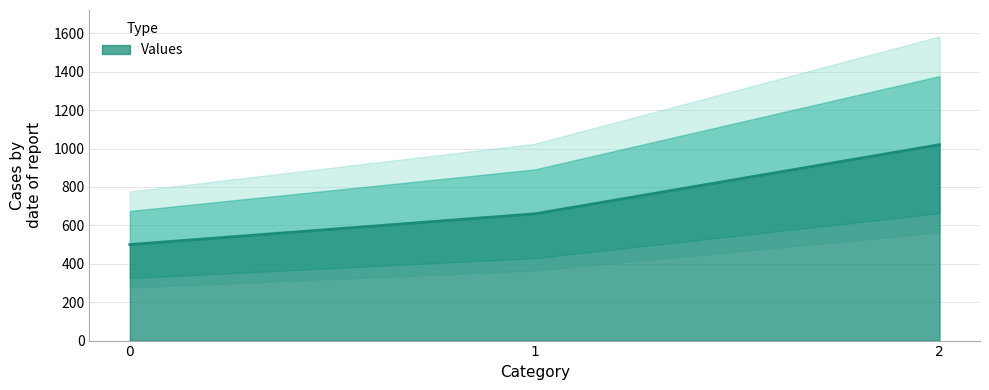

The chart shows a value of 1020 at 2. True or false?

True